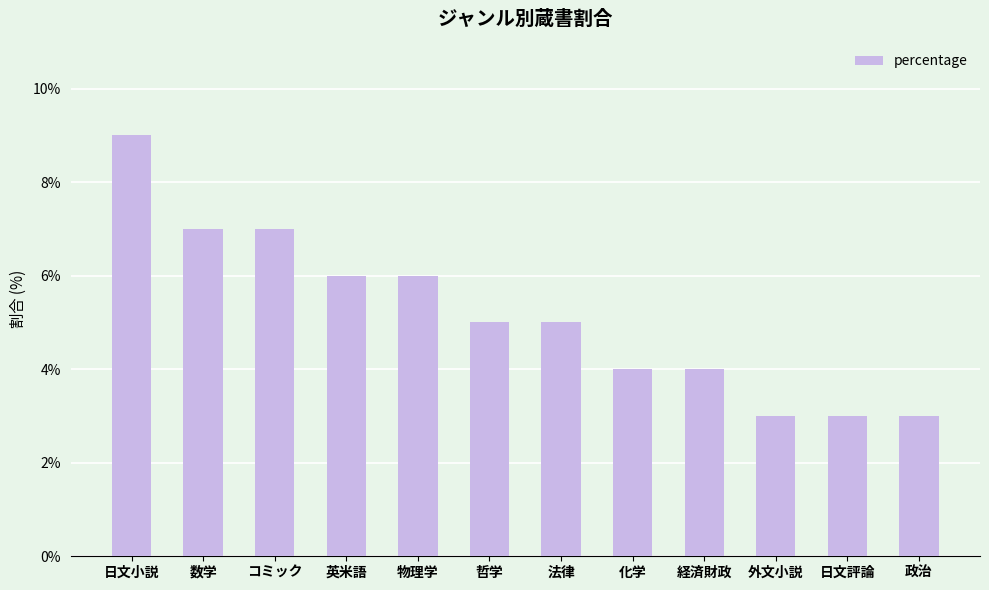

Does the chart contain any negative values?

No